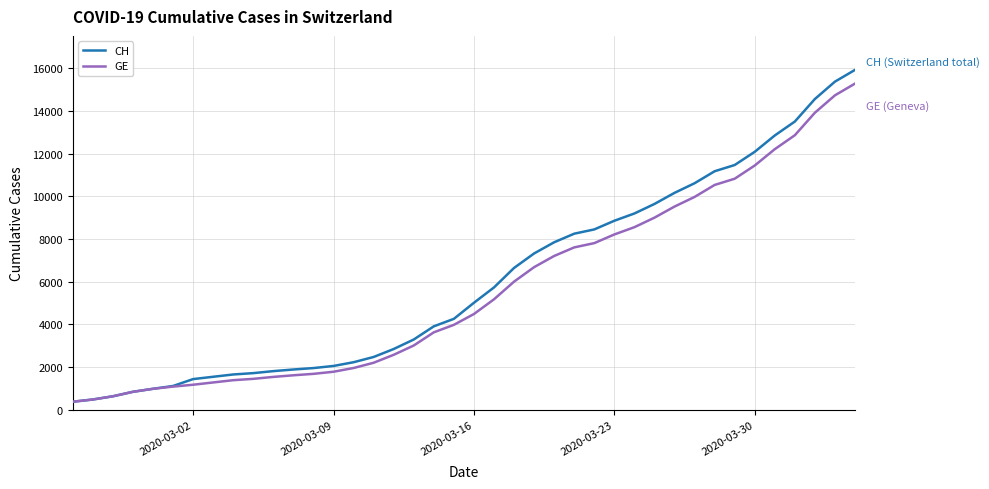

Which series has the largest range (max minus min)?

CH